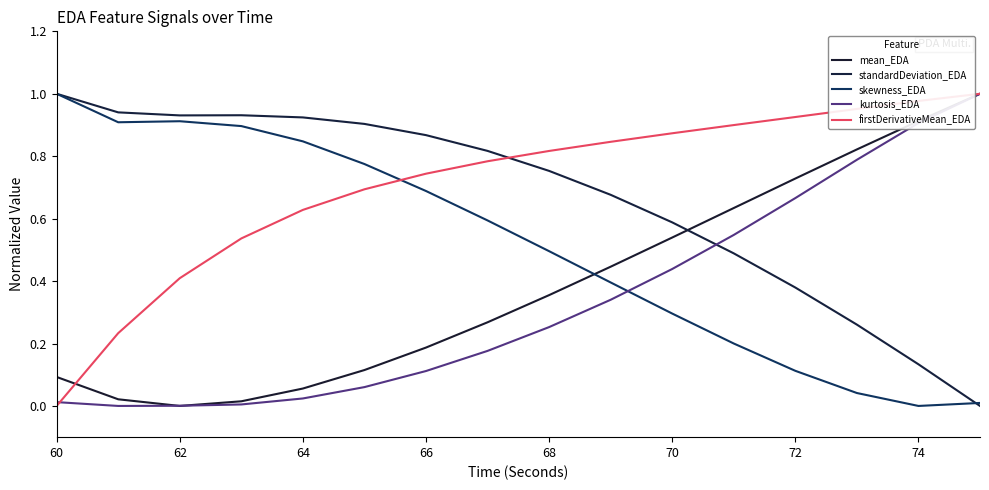

Is this an area chart (filled region under the line)?

No